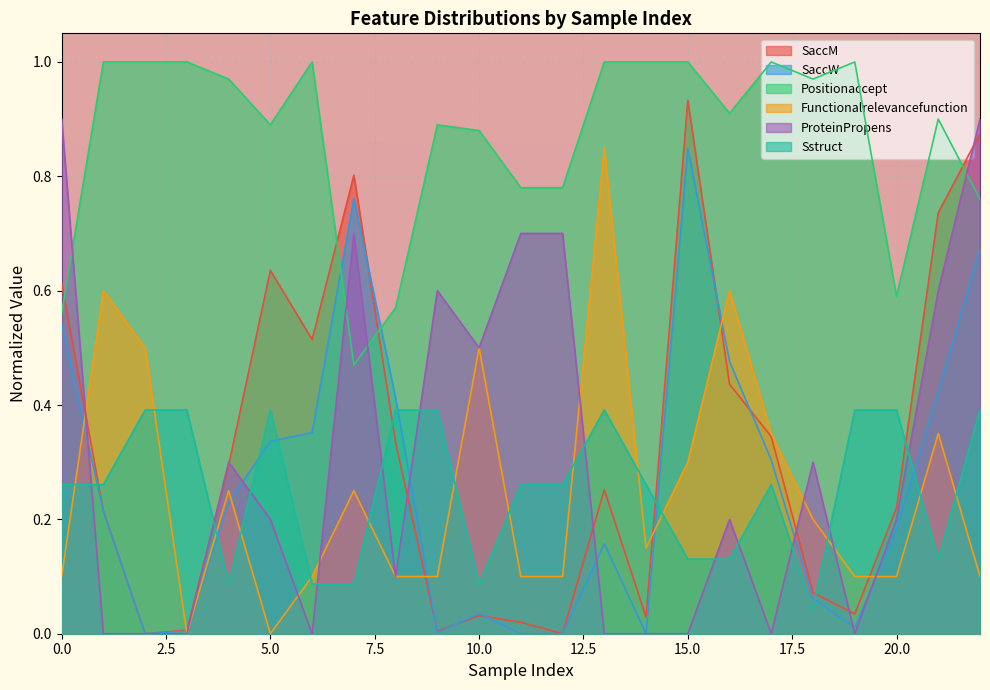

What is the difference between the maximum and minimum values in the SaccM series?

0.9